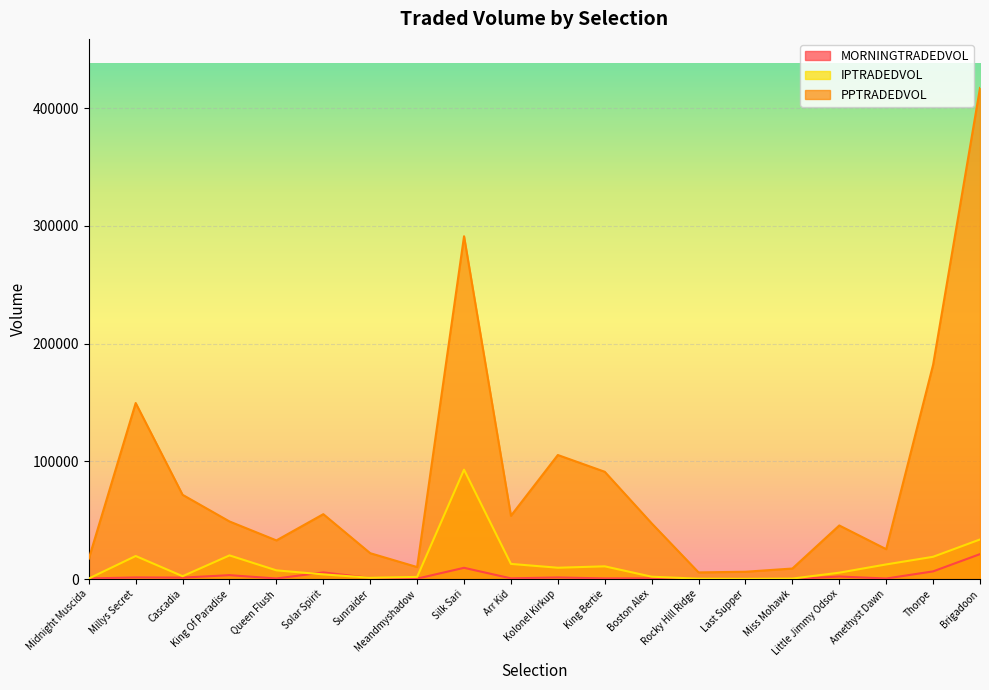

What is the total value across all series at Cascadia?

75156.5